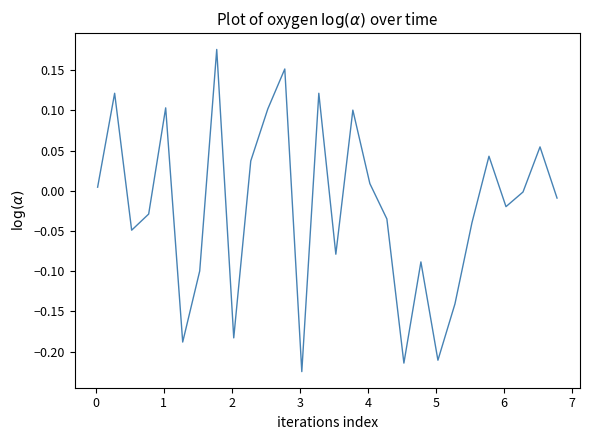

What is the difference between the maximum and minimum values?

0.4